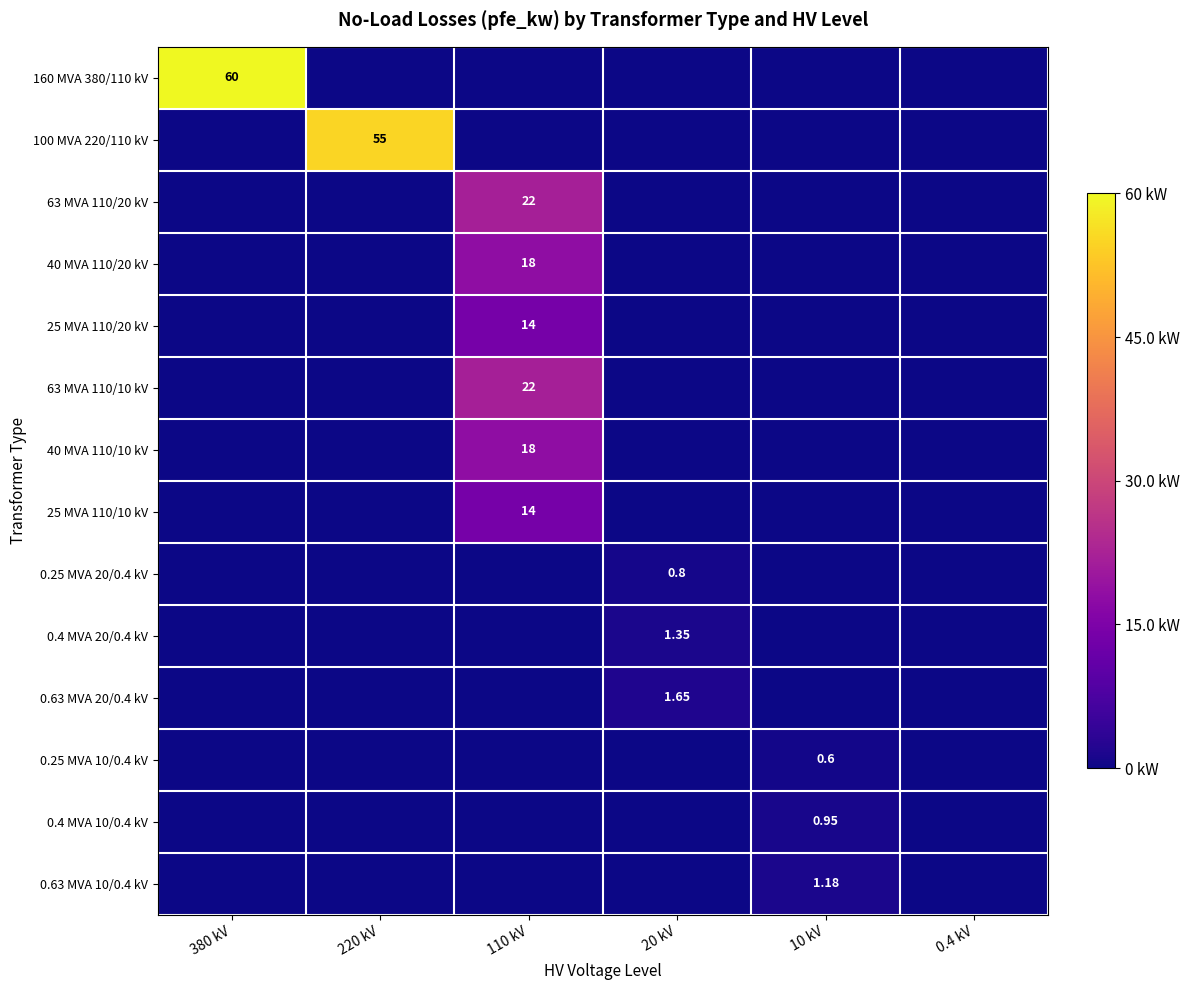

What is the highest value of the 0.4 MVA 10/0.4 kV series?

0.9